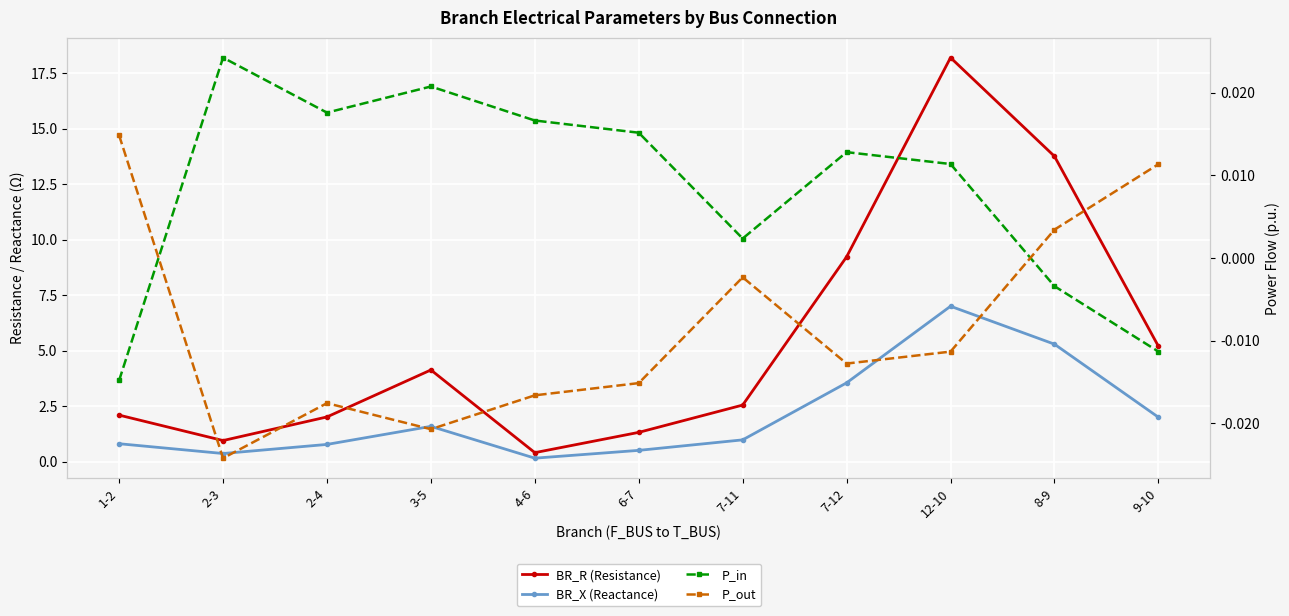

How many data points in P_out are above 0?

3